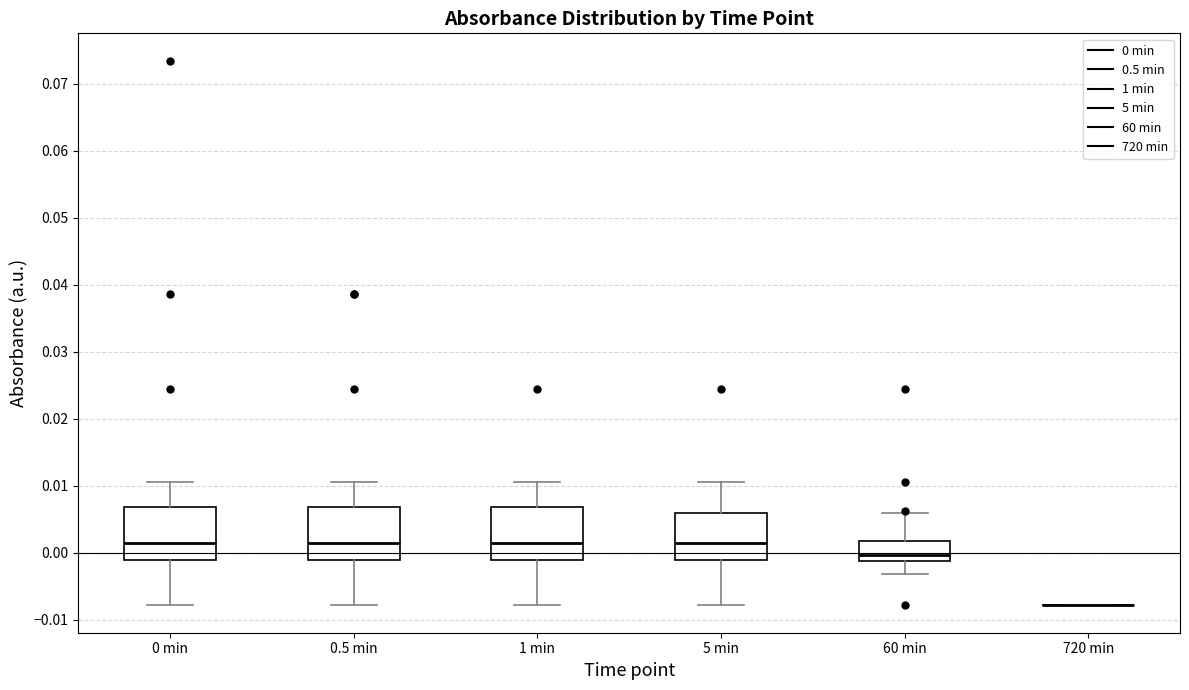

Reading left to right, read every box against the y-axis: the position of its median line, the range the box covers, and the ends of its whiskers. The values are not printed on the chart, so give them approximately, as read against the axis.

0 min: median 0.001, box -0.001 to 0.007, whiskers -0.008 to 0.011
0.5 min: median 0.001, box -0.001 to 0.007, whiskers -0.008 to 0.011
1 min: median 0.001, box -0.001 to 0.007, whiskers -0.008 to 0.011
5 min: median 0.001, box -0.001 to 0.006, whiskers -0.008 to 0.011
60 min: median 0.000, box -0.001 to 0.002, whiskers -0.003 to 0.006
720 min: box collapsed to a line at -0.008, whiskers -0.008 to -0.008